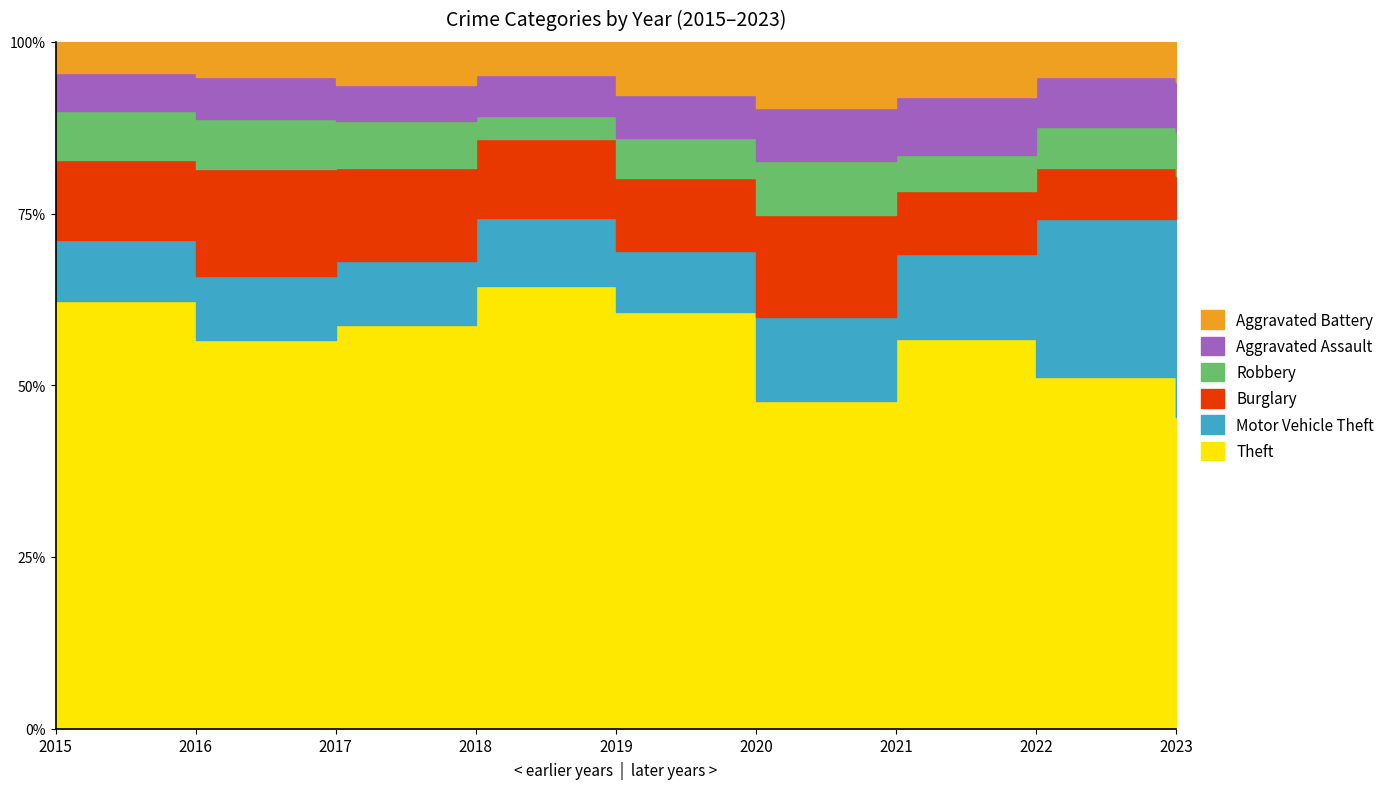

At which label is Aggravated Battery closest to 48?

2021